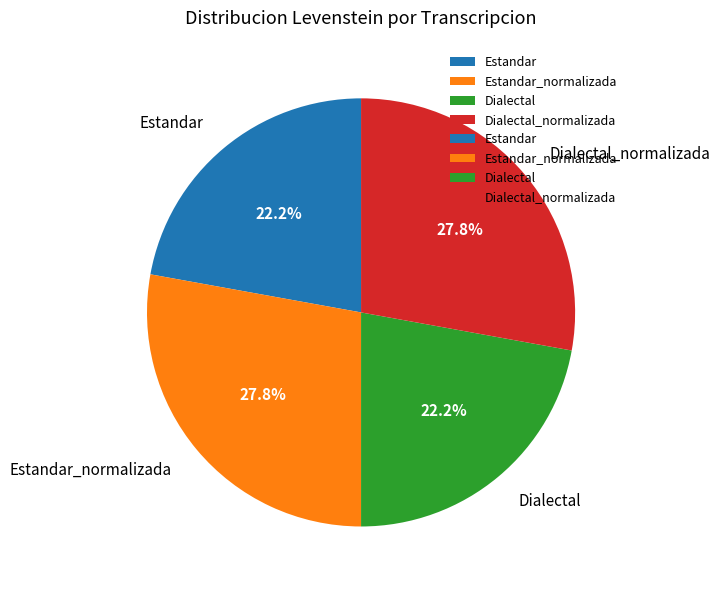

What percentage is the Estandar_normalizada slice, to the nearest percent?

28%